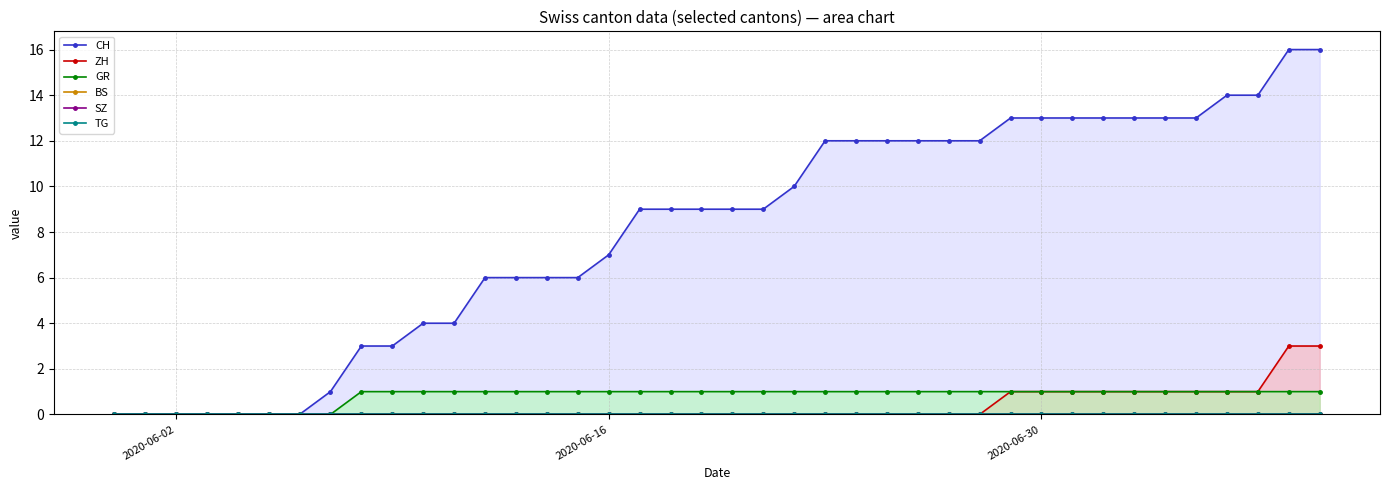

True or false: GR and TG intersect in this chart.

False